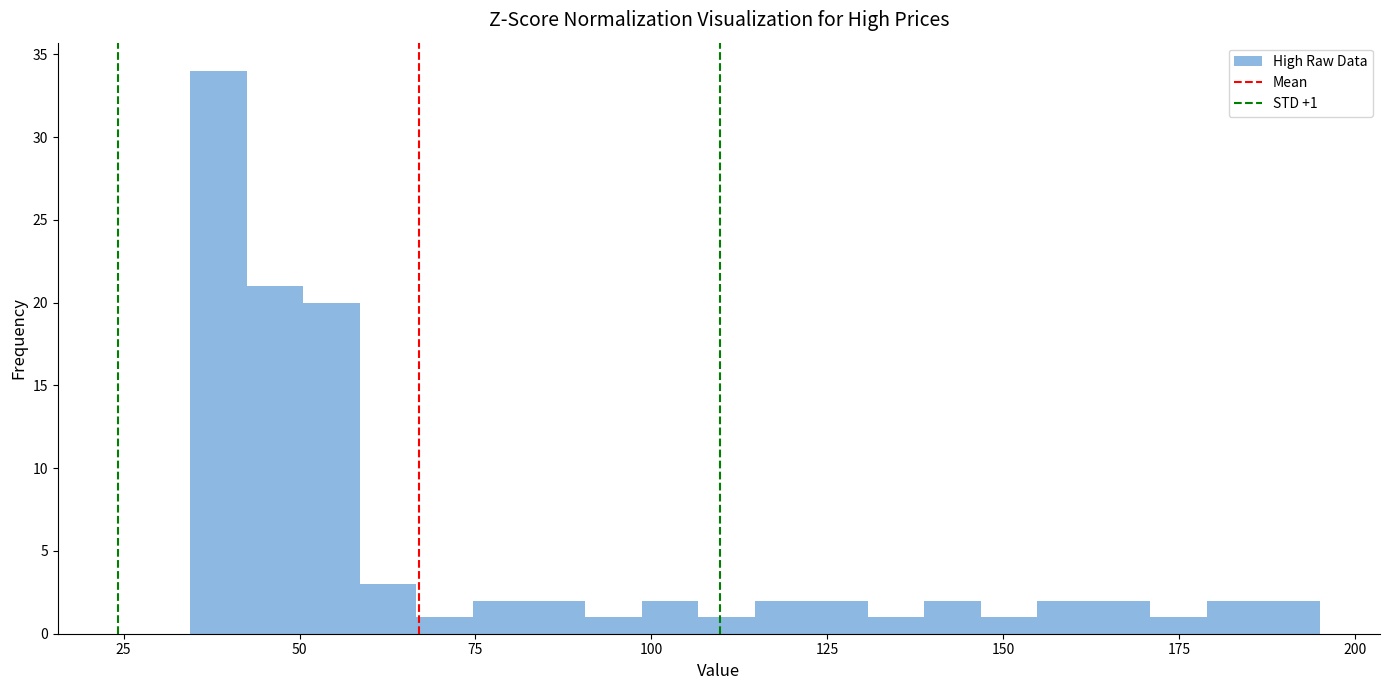

Around what value on the x-axis is the tallest bar? Give the approximate position of its centre, as read against the axis.

40